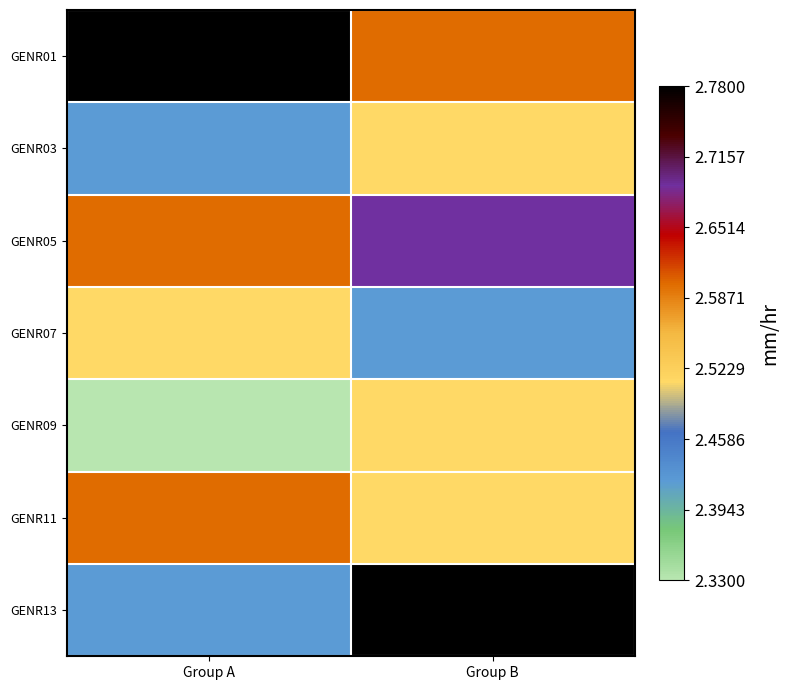

At Group B, list the series in order from largest to smallest.

GENR13, GENR05, GENR01, GENR03, GENR09, GENR11, GENR07